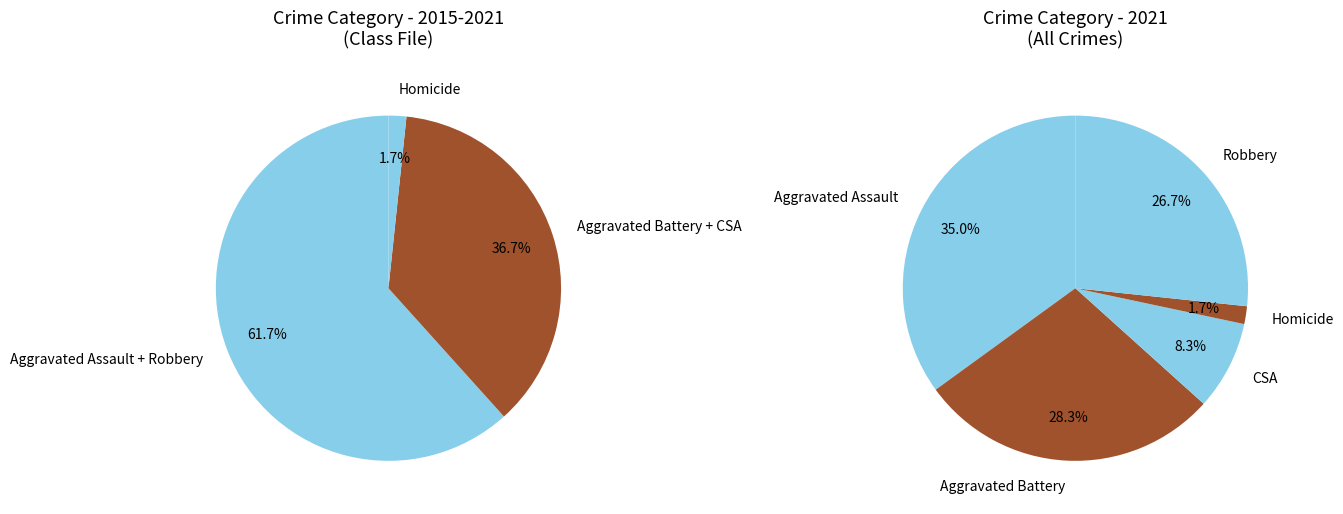

What percentage is the Aggravated Assault slice, to the nearest percent?

35%